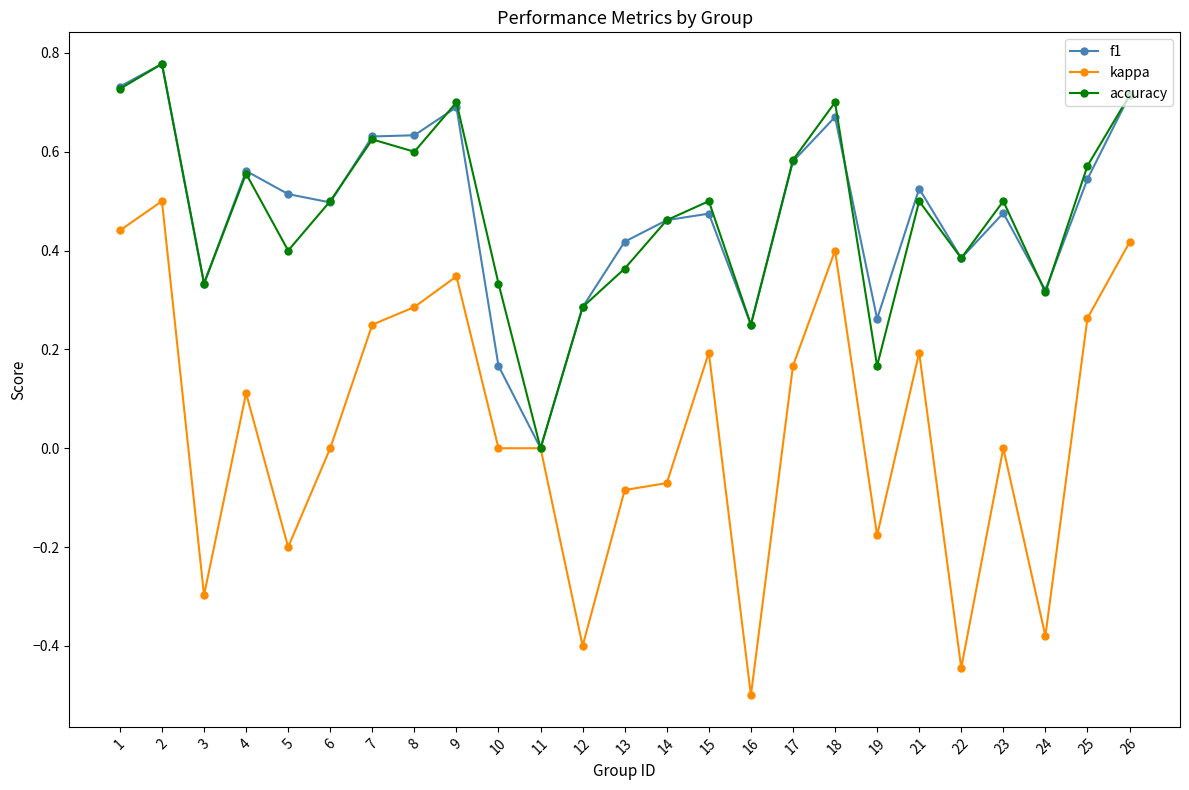

The f1 series shows 0.2 at 10. True or false?

True